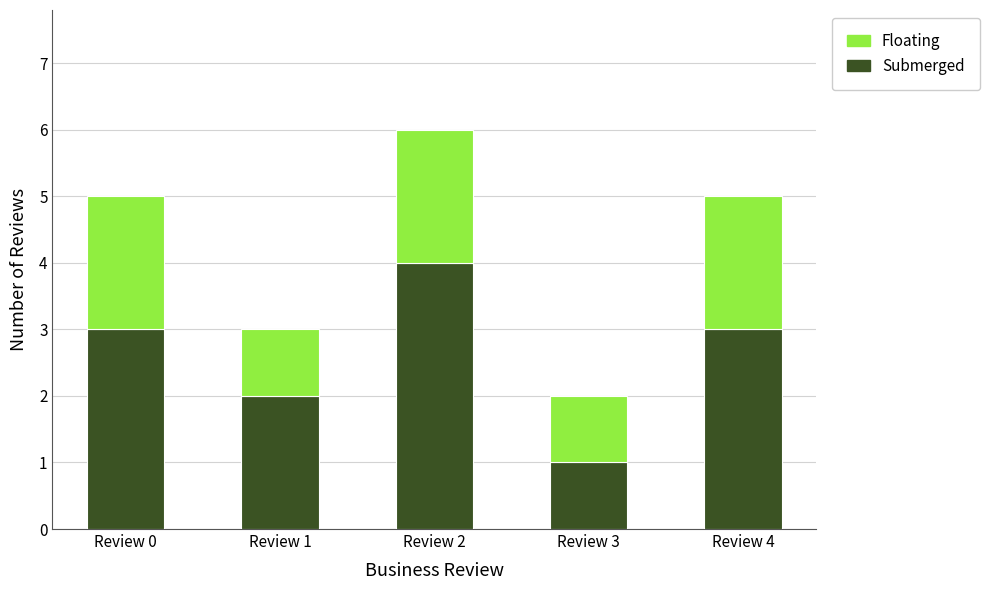

Reading left to right, transcribe the values for Submerged.

3	2	4	1	3